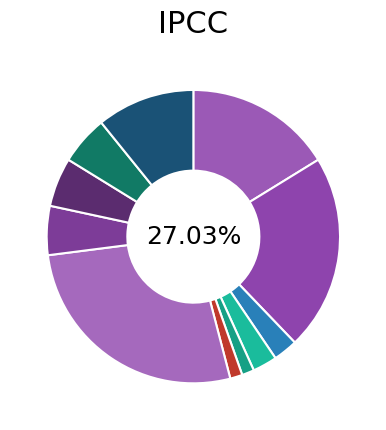

How much of the chart is everything except Header 4?

97.3%